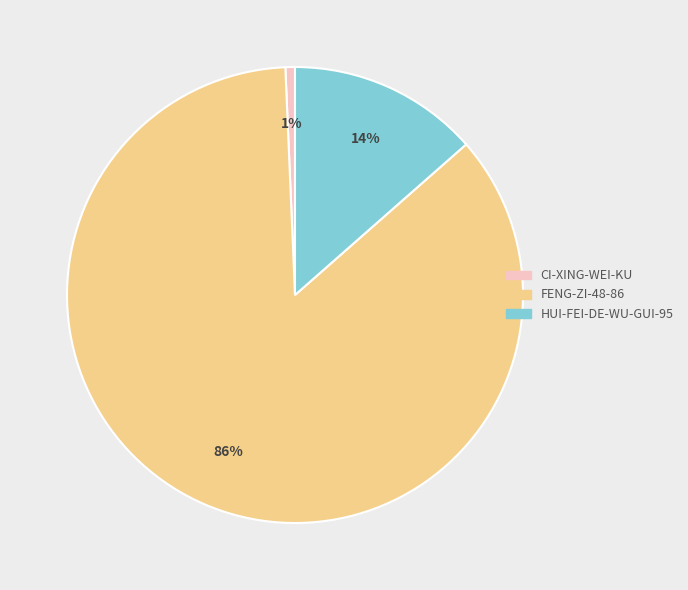

To the nearest percent, what is the average slice percentage?

33%